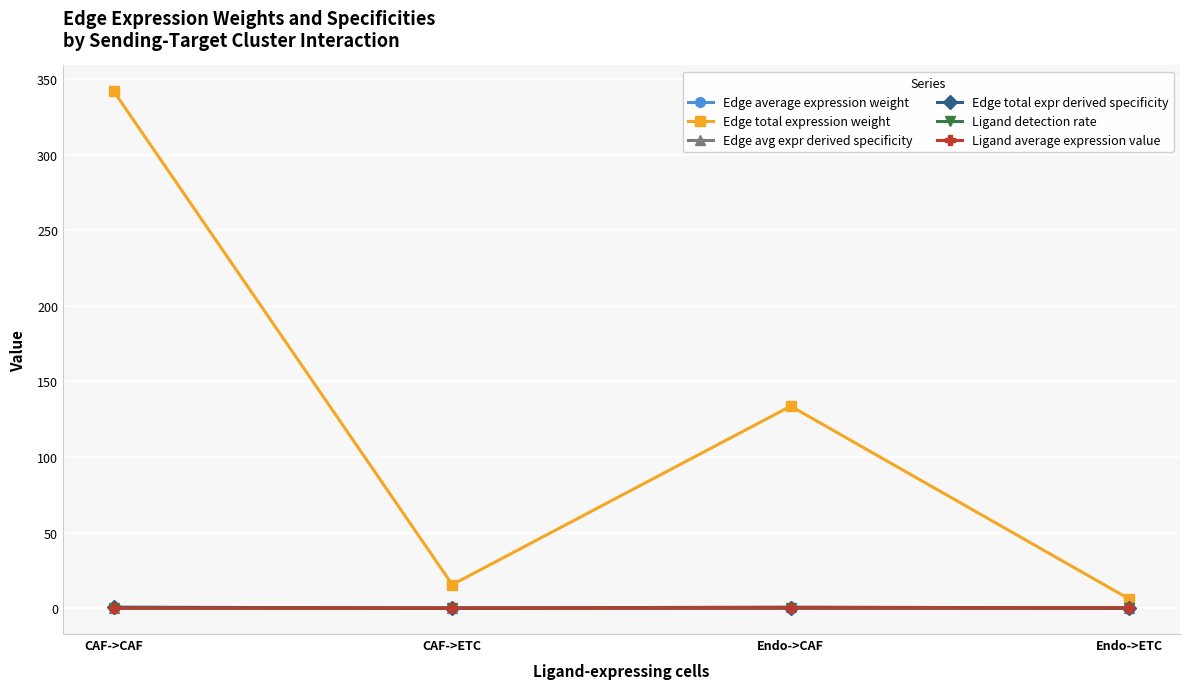

Between CAF->CAF and Endo->ETC, which series saw the biggest shift?

Edge total expression weight